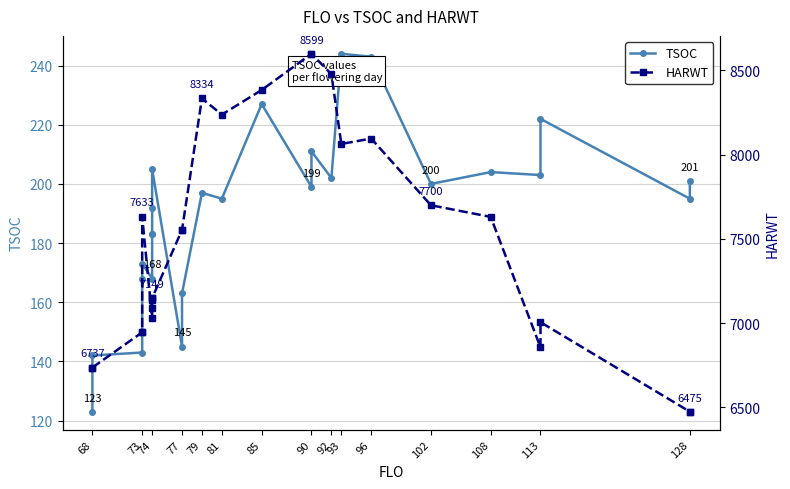

True or false: HARWT and TSOC cross at least once.

False